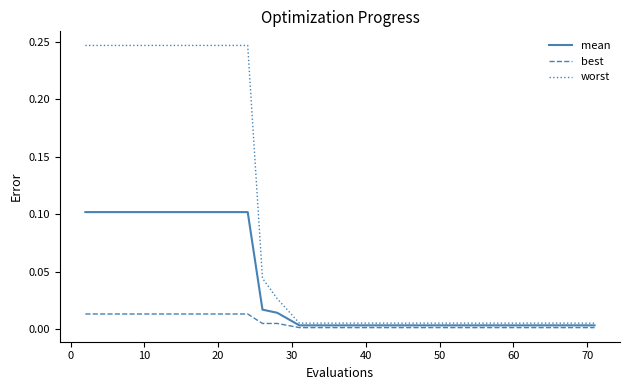

List the series in order of their overall mean, lowest first.

best, mean, worst